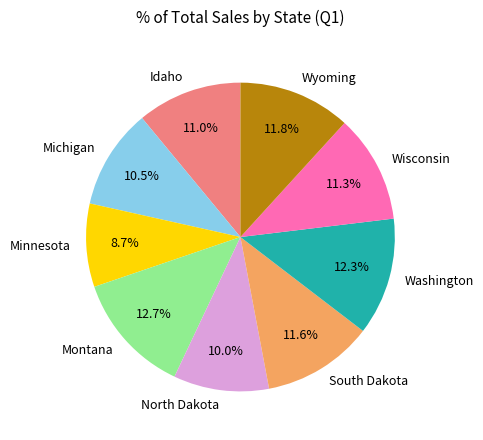

What is the ratio of the value at Wyoming to the value at Michigan?

1.1